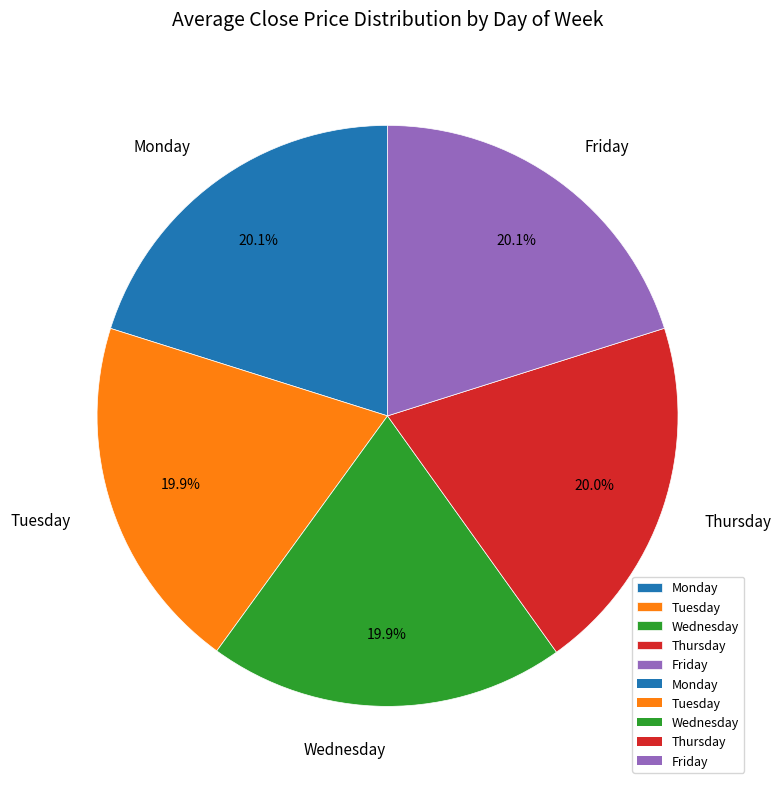

How many slices are in this pie chart?

5